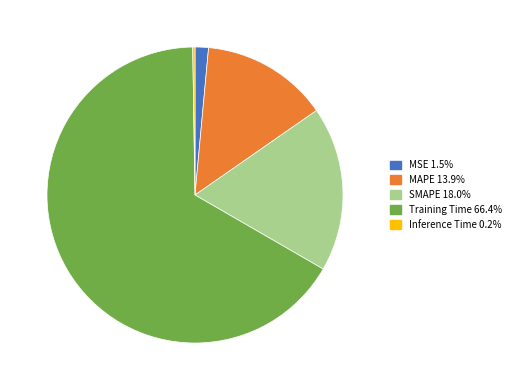

What is the ratio of the value at SMAPE to the value at Training Time?

0.3